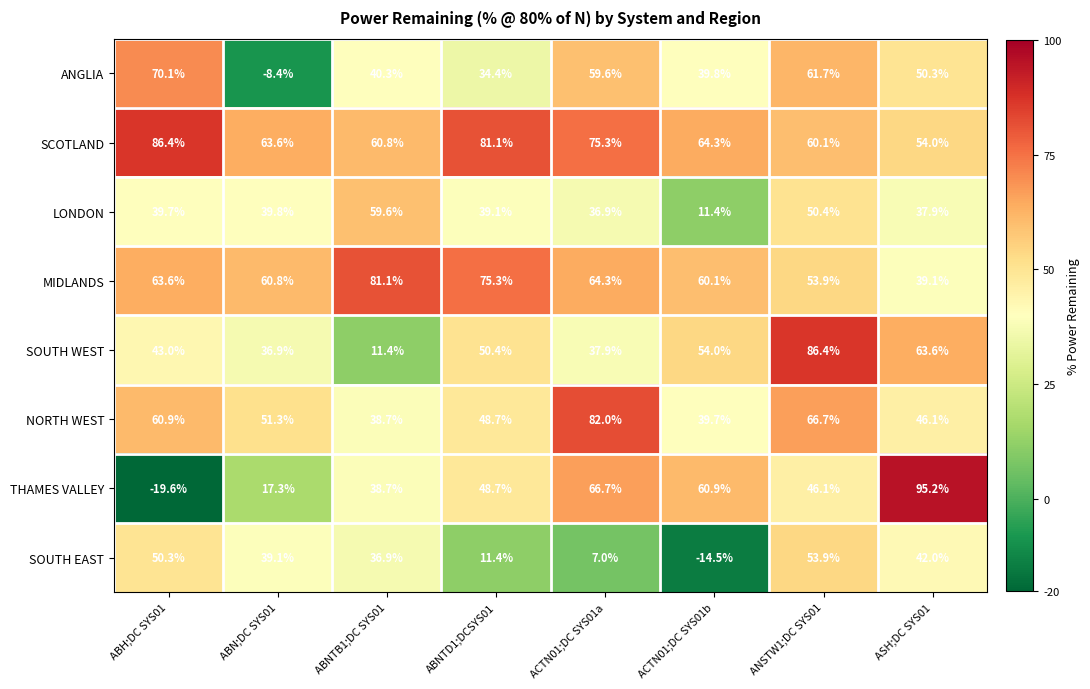

Read the SCOTLAND value at ABH;DC SYS01.

86.4